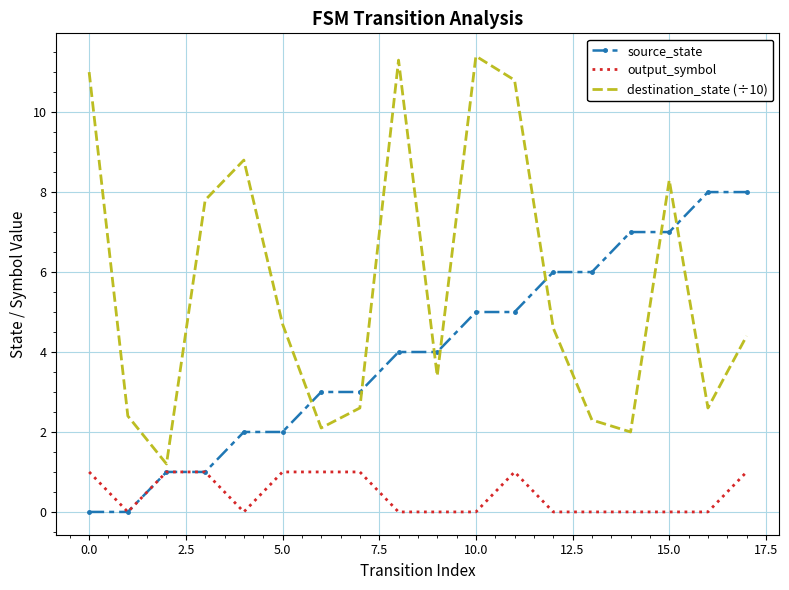

What is the greatest value displayed?

11.4